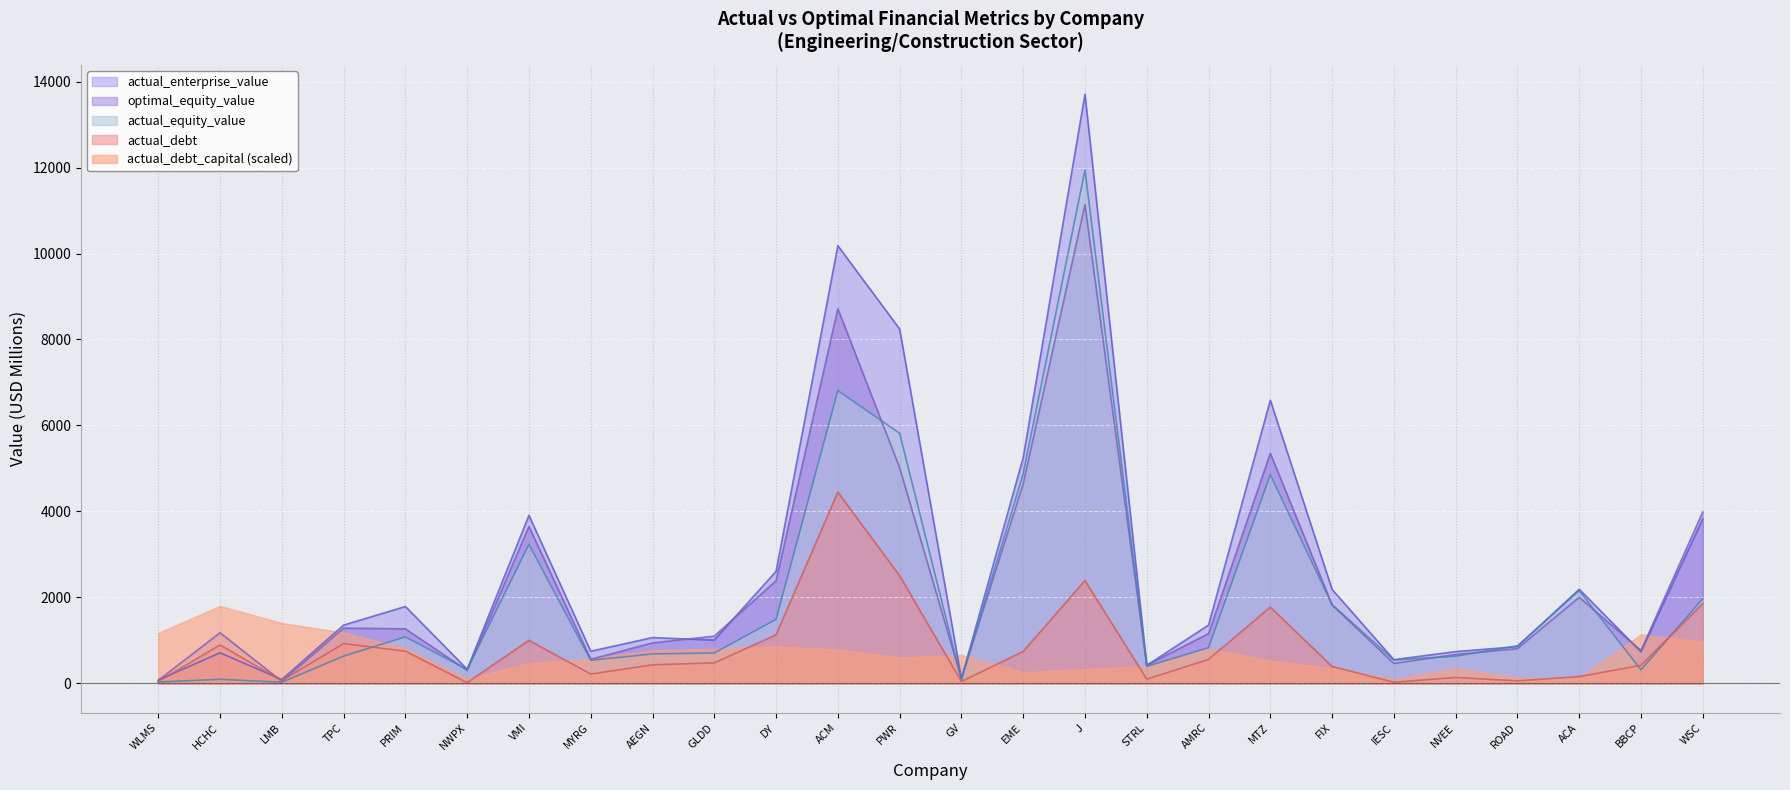

How many values in the optimal_equity_value series exceed 1179?

13